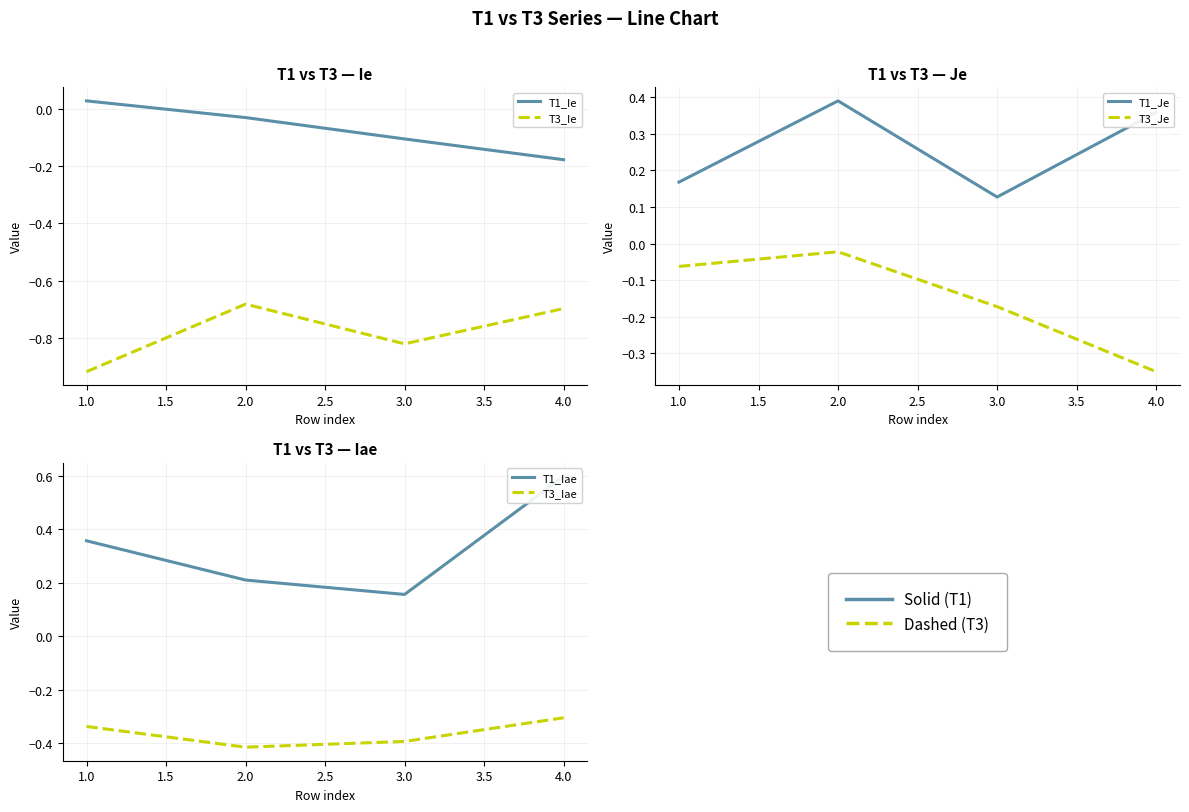

What is the value of the T1_Je point at the 1st from the left?

0.2